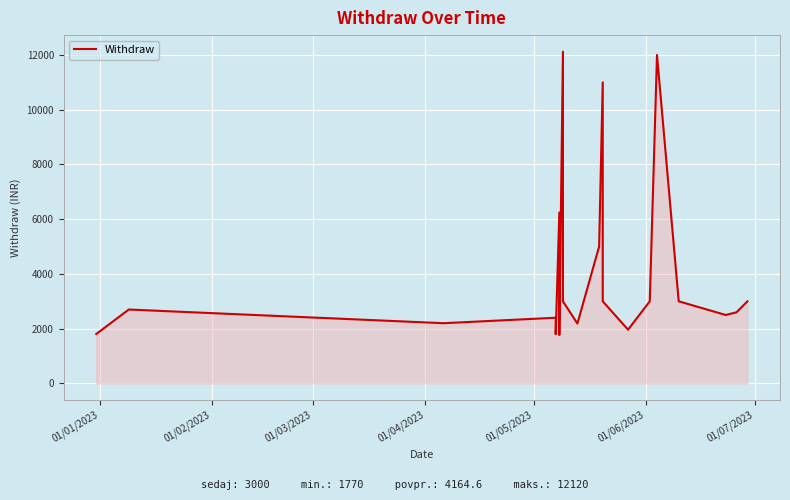

What is the smallest value displayed?

1770.0